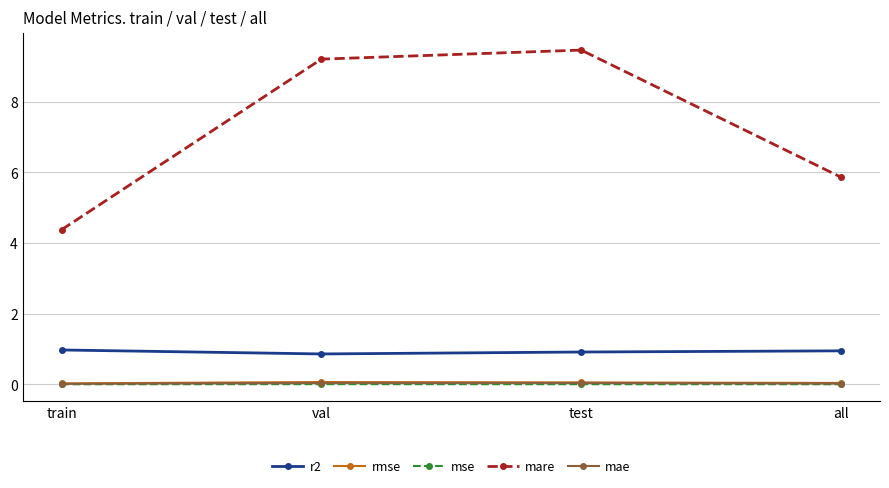

True or false: mare has more than 0 interior local peaks.

True